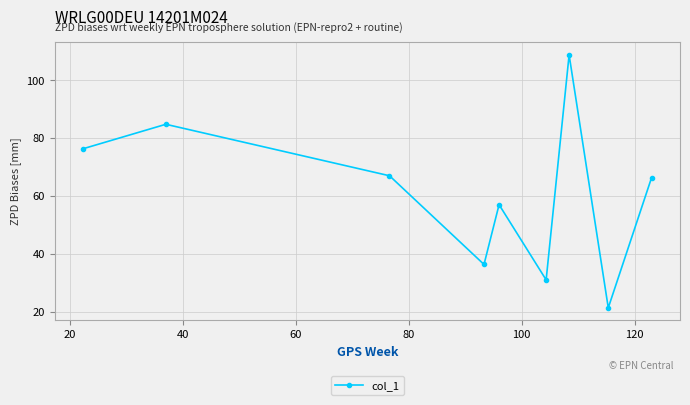

What is the minimum value shown in the chart?

21.3